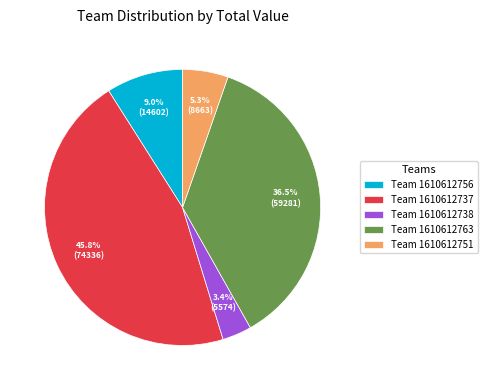

Which has a higher value, Team 1610612751 or Team 1610612738?

Team 1610612751